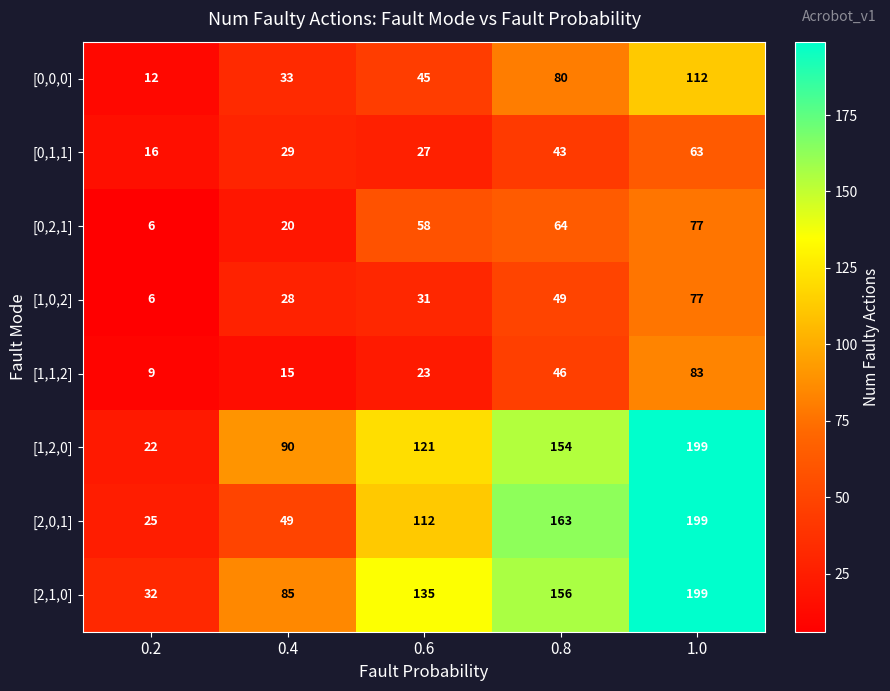

What is the average value of the [0,0,0] series?

56